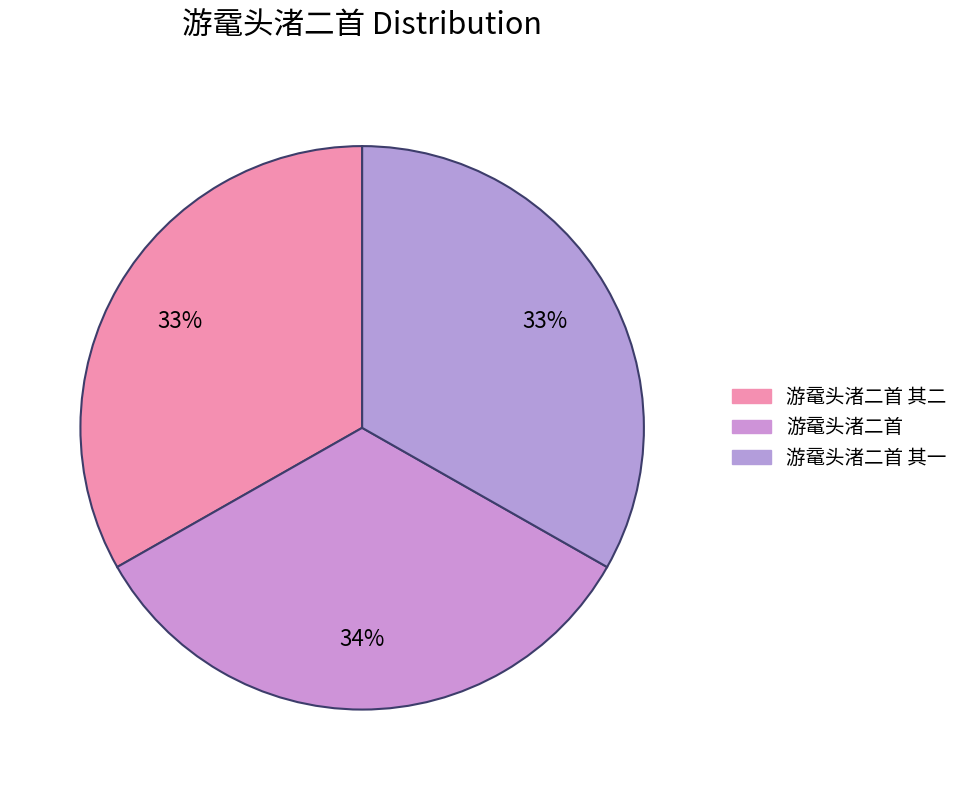

Between 游鼋头渚二首 其二 and 游鼋头渚二首 其一, which is larger?

游鼋头渚二首 其二